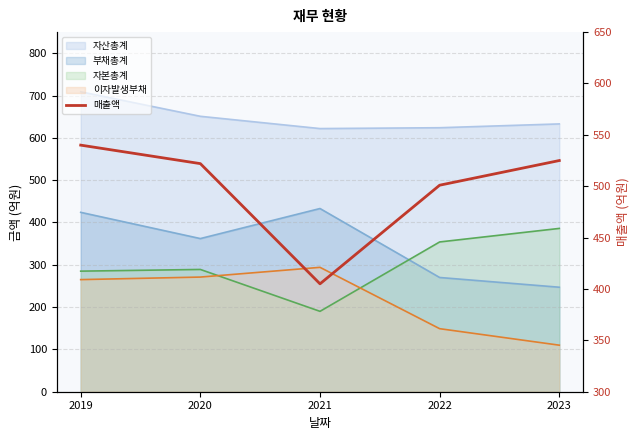

What is the value of the 4th point from the left?

501